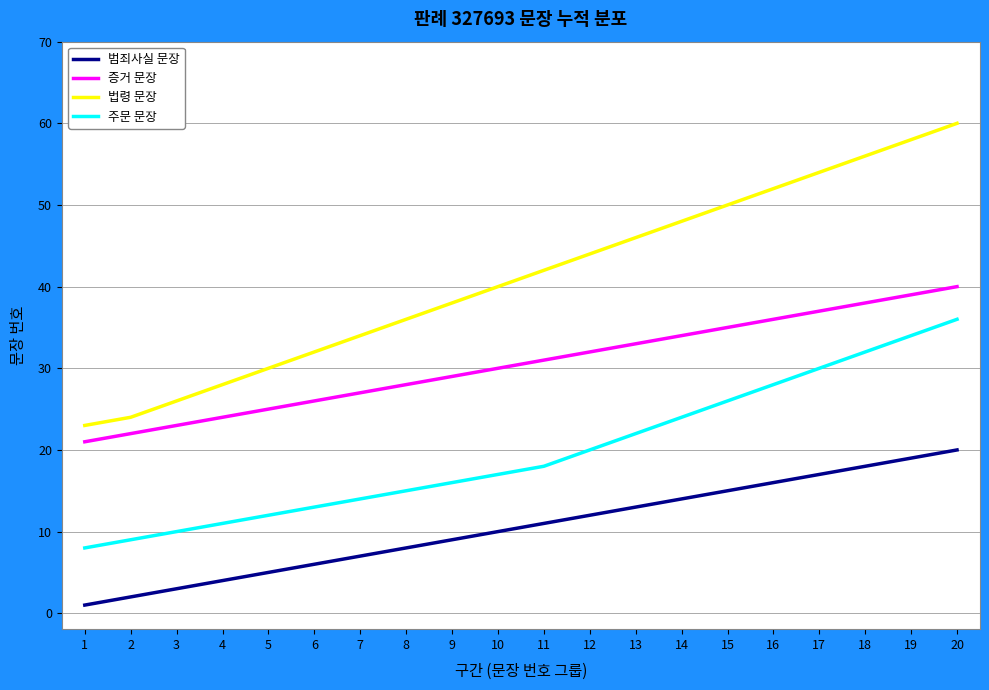

At which category is the sum across all series the highest?

20